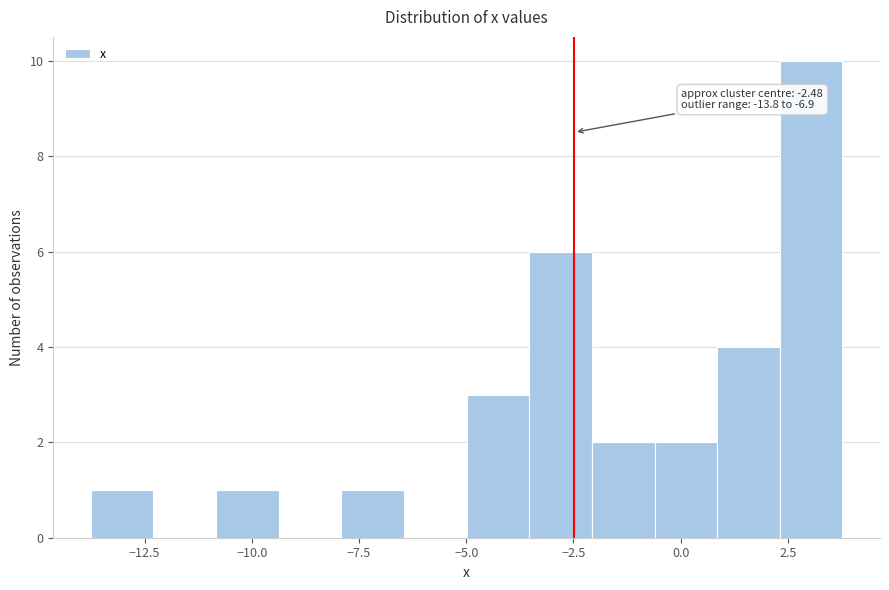

Read against the x-axis, roughly where is the centre of the tallest bar?

3.0